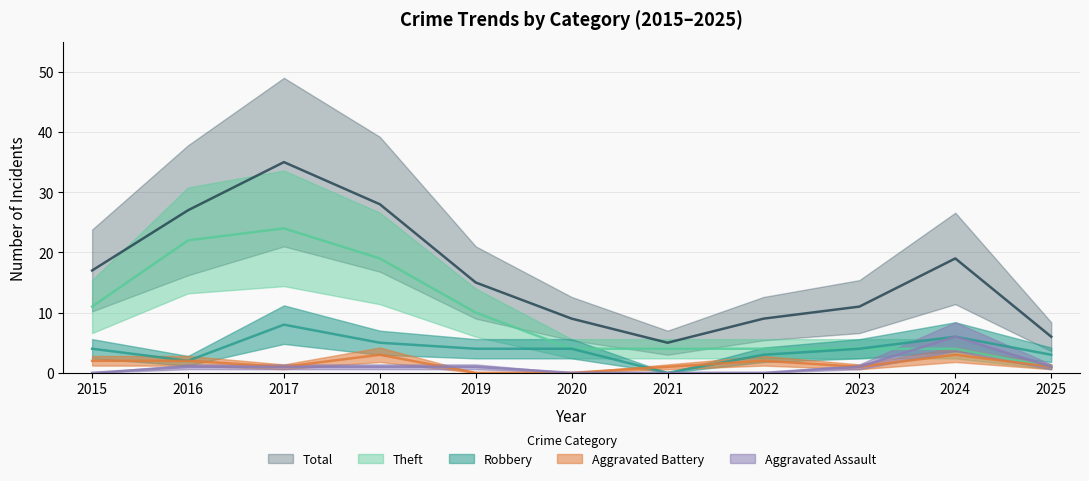

What is the difference between the maximum and second lowest values in the Aggravated Assault series?

6